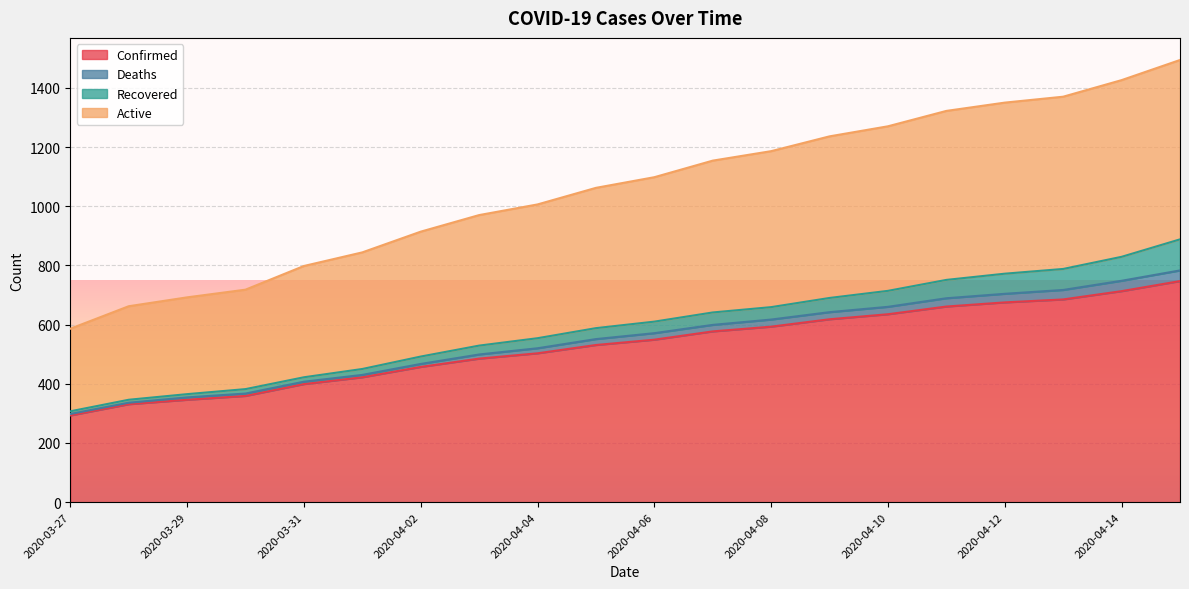

What is the maximum value for Confirmed?

747